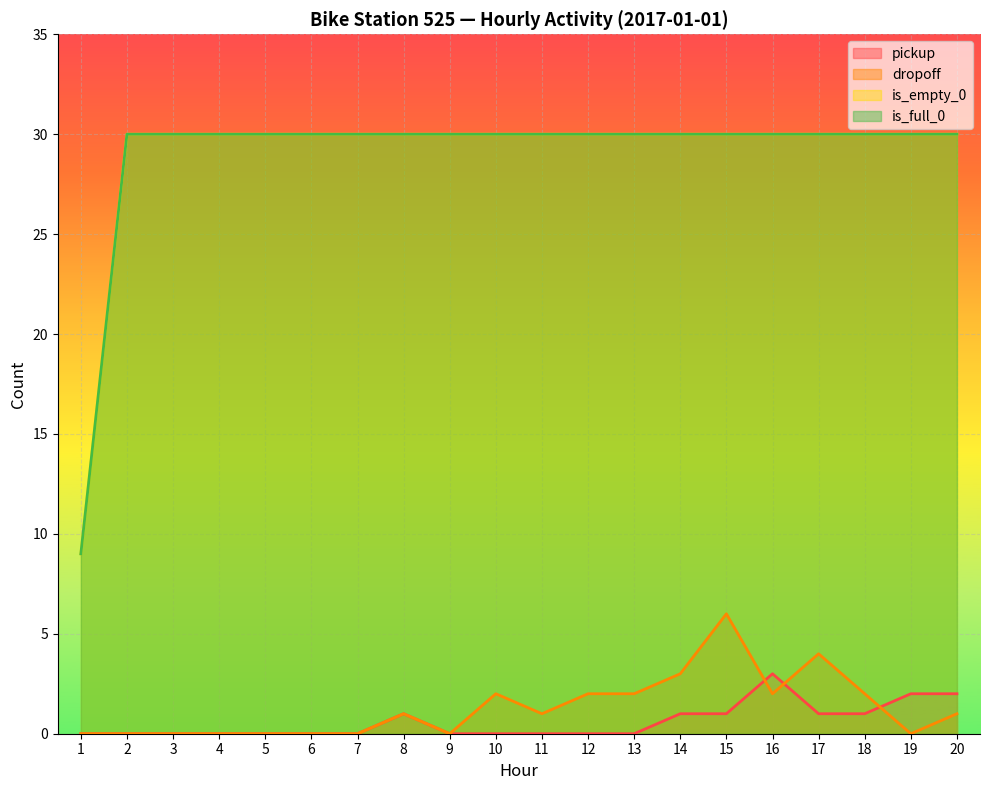

True or false: dropoff and is_empty_0 cross at least once.

False